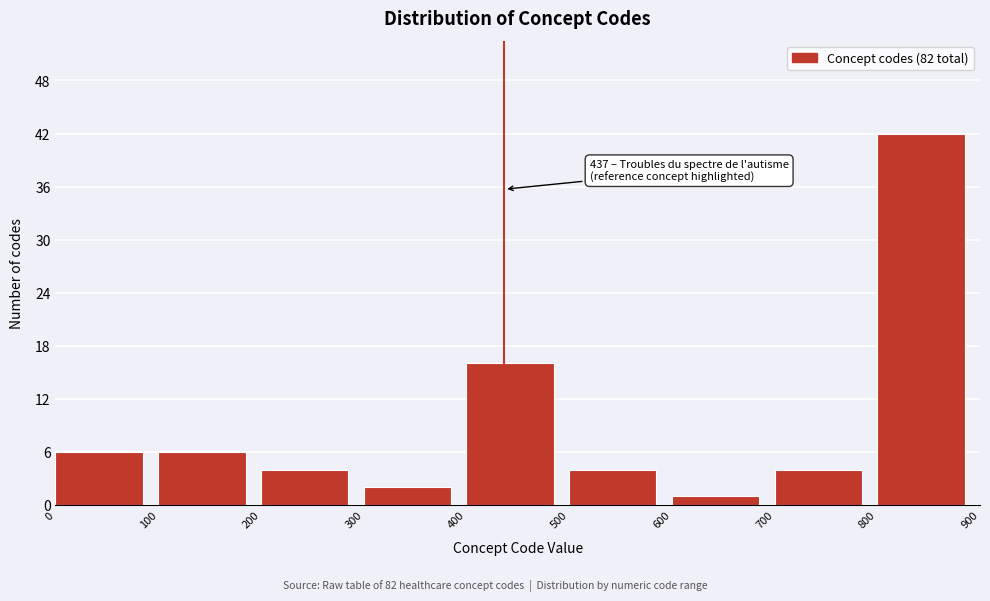

Reading left to right, transcribe all the data shown in this chart.

6	6	4	2	16	4	1	4	42